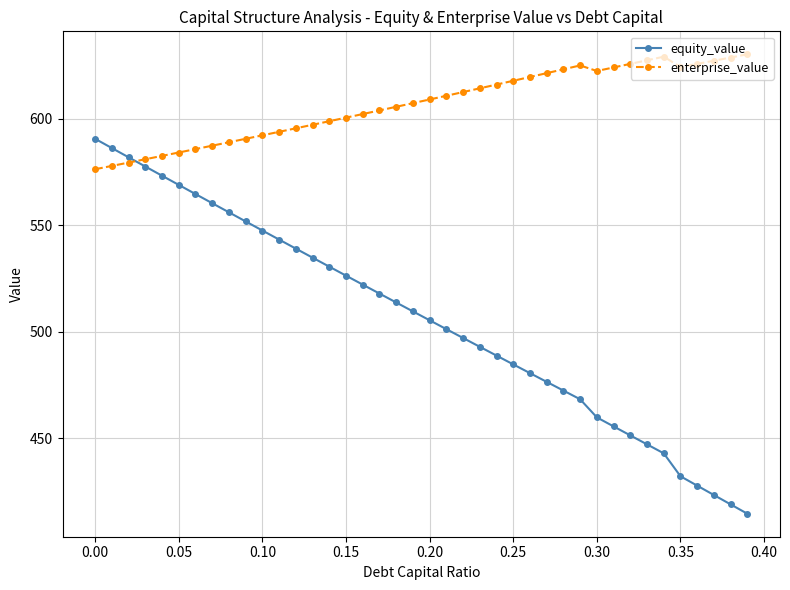

What is the value of the equity_value point at the 21st from the left?

505.4